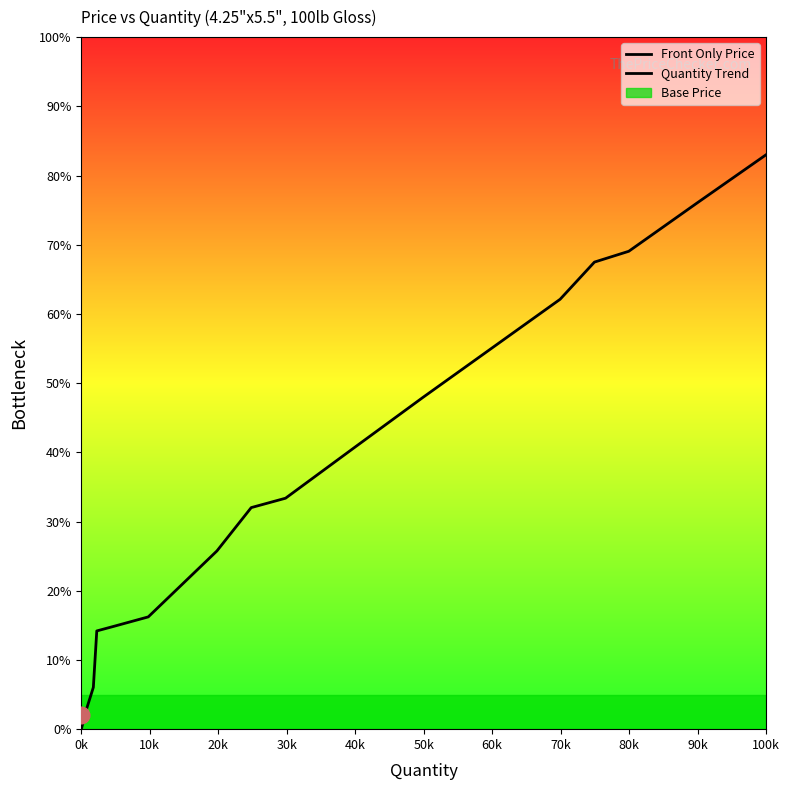

What is the sum of all values?

654.1